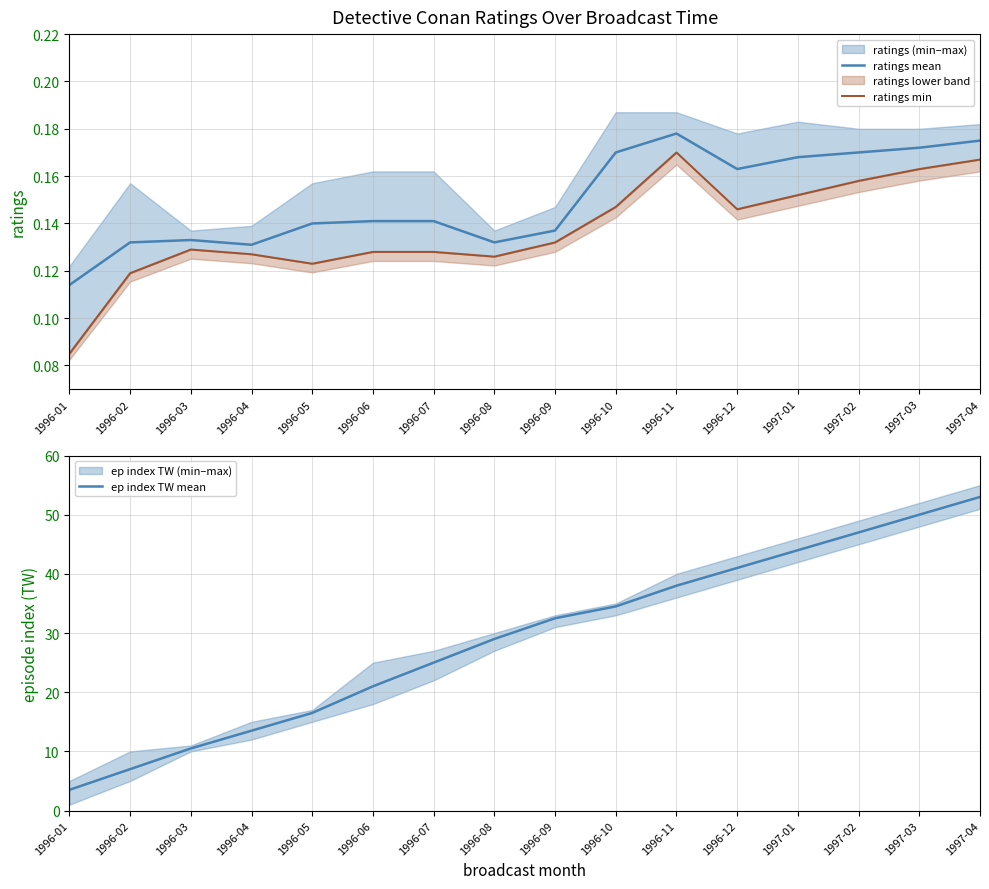

How many categories are shown in the chart?

16